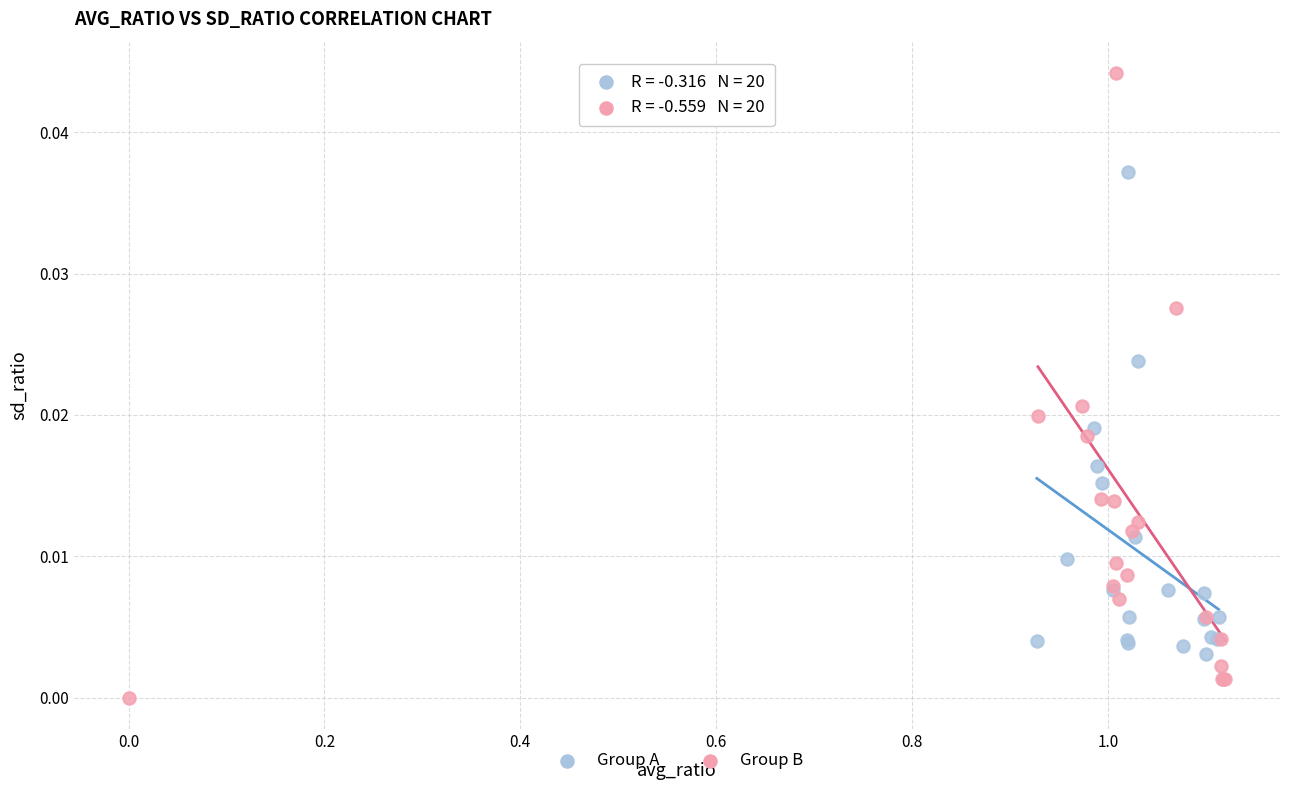

Which series reaches the maximum Y coordinate?

Group B